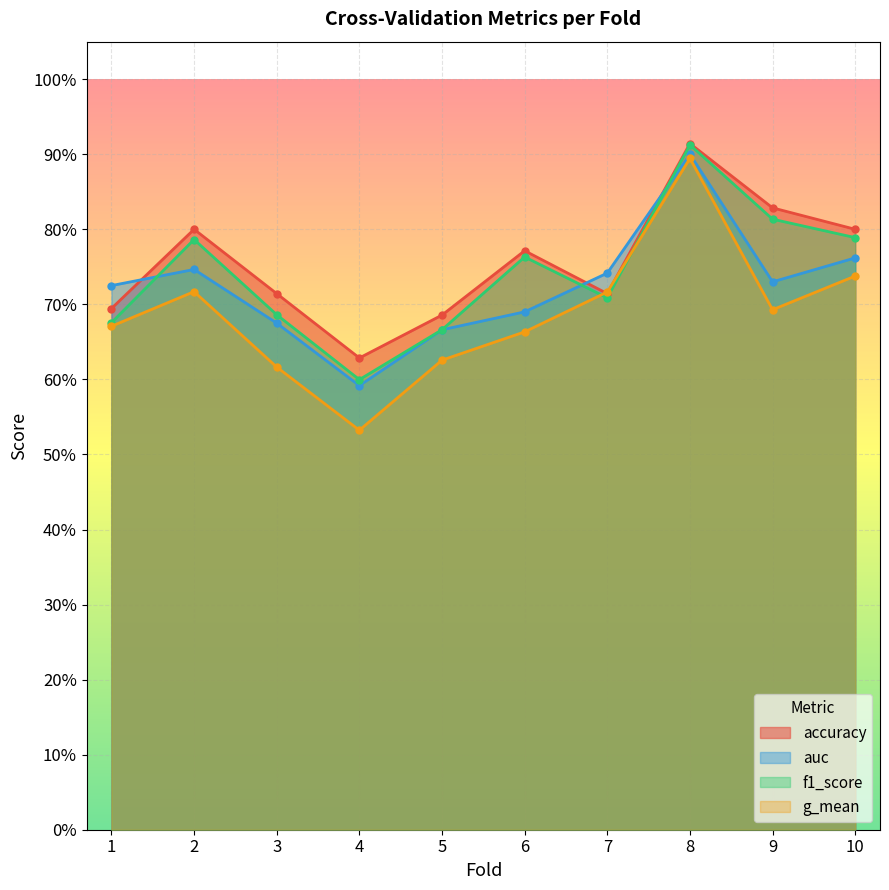

How many interior local peaks does the auc series have?

2